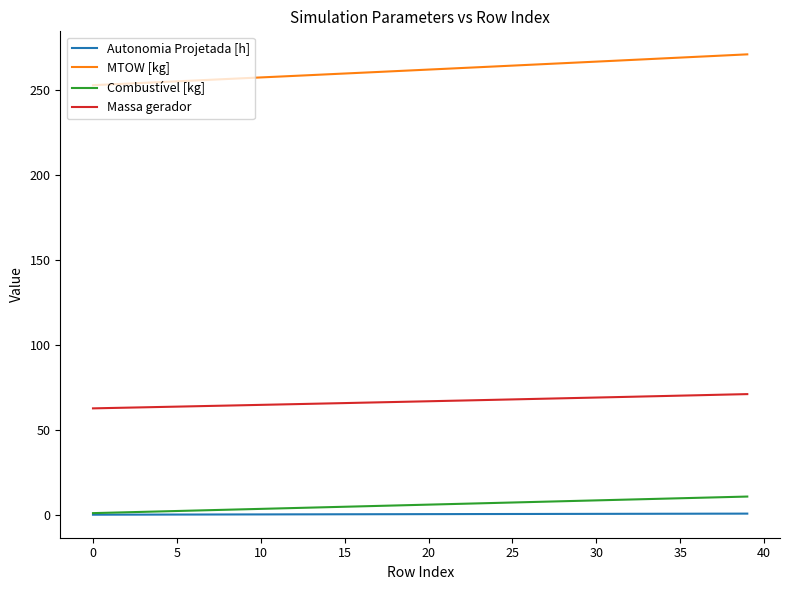

What is the difference between the maximum and second lowest values in the Massa gerador series?

8.2